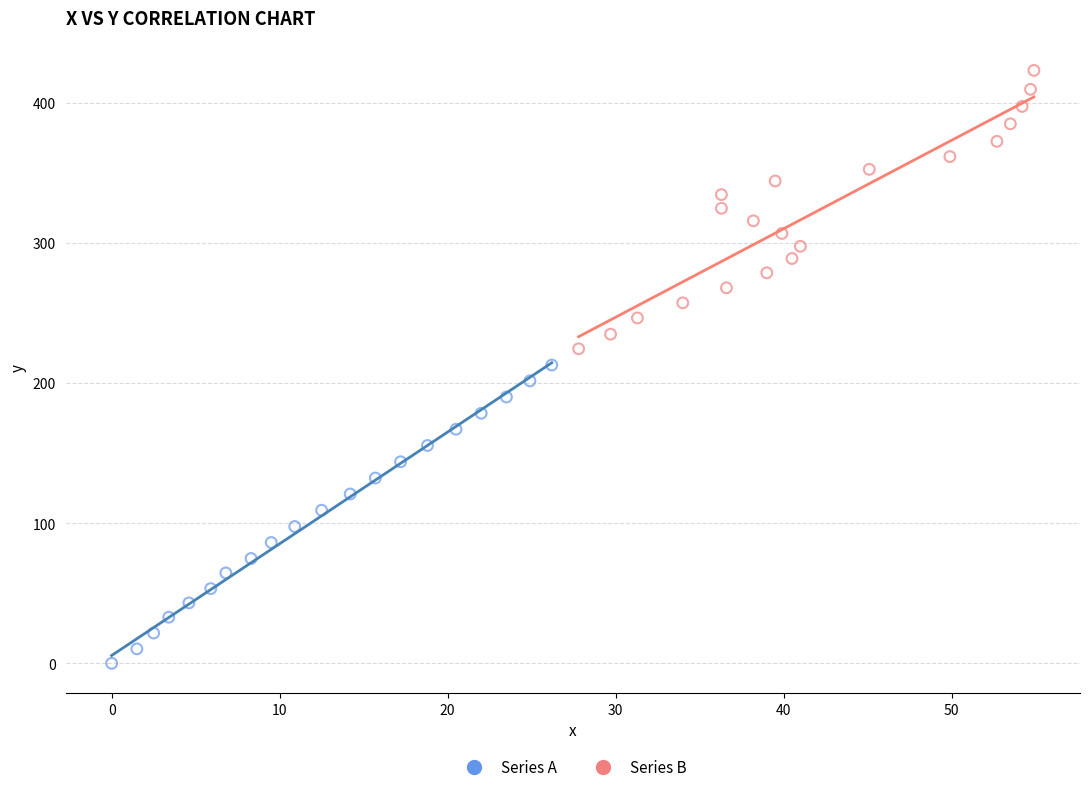

Which series contains the lowest Y value?

Series A